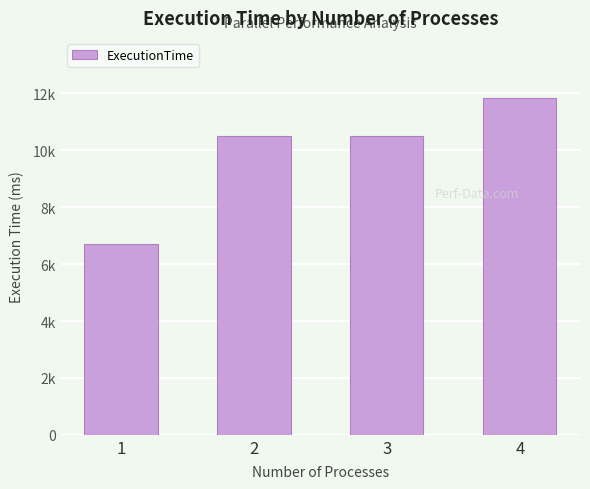

True or false: the data shows 11825 at 4.

True